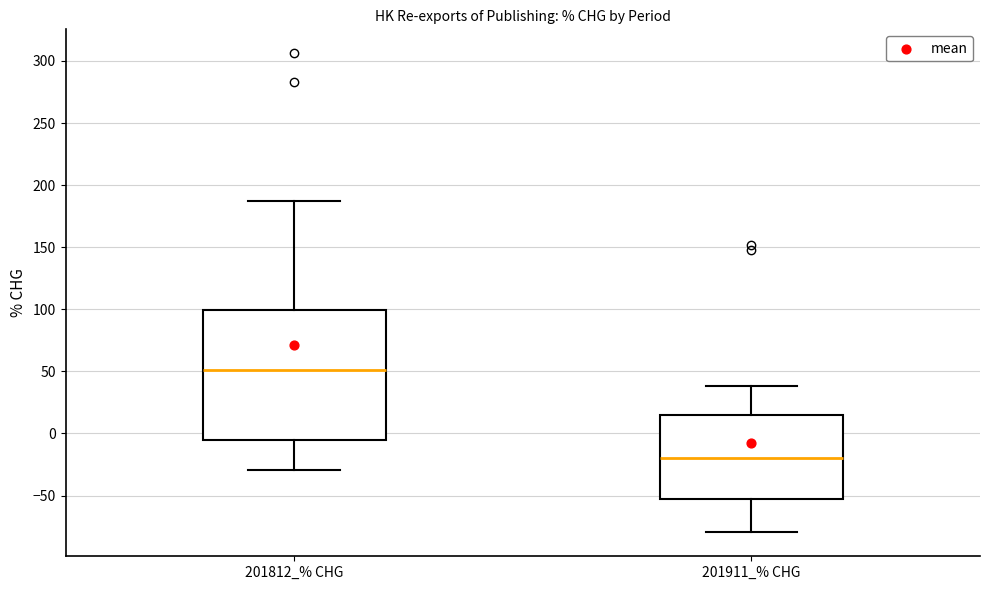

Which box is the tallest, from its lower edge to its upper edge?

201812_% CHG